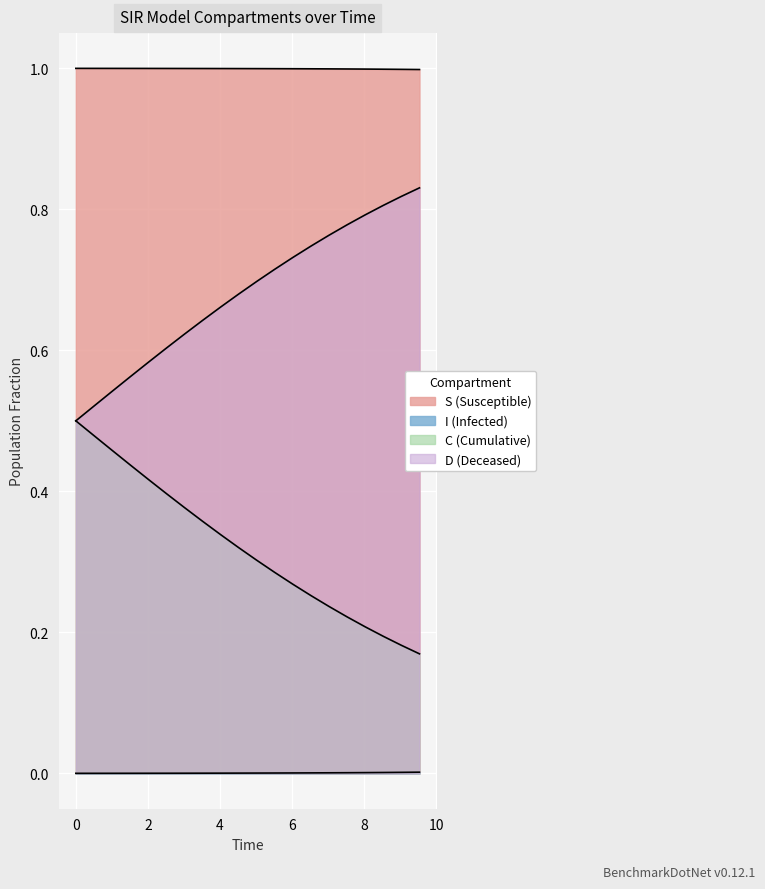

Read the D value at 0.

0.5